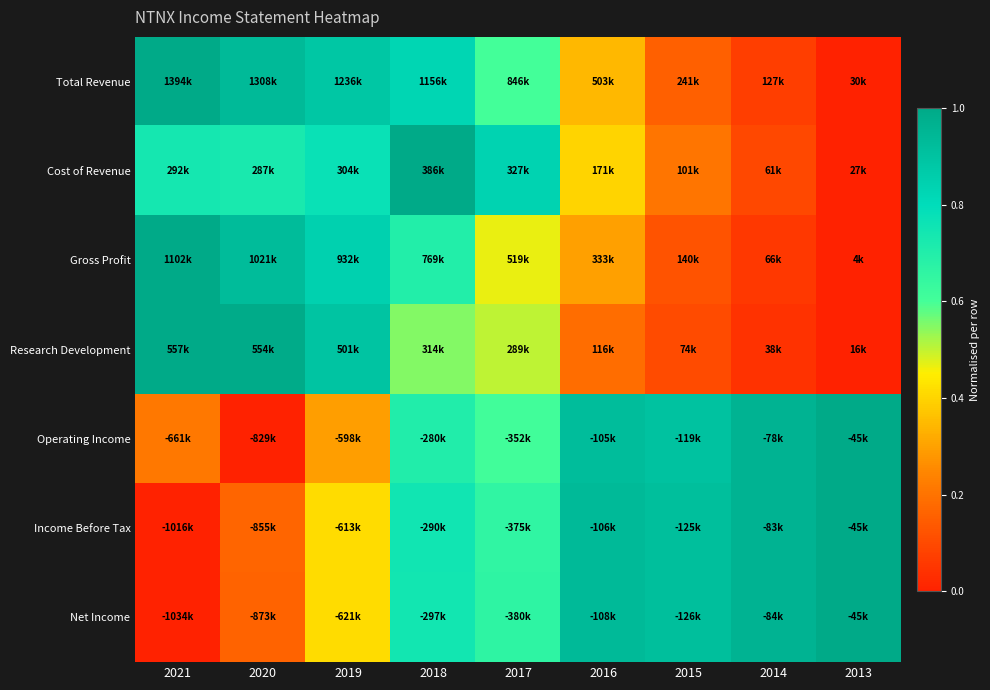

At which category is the sum across all series the highest?

2018